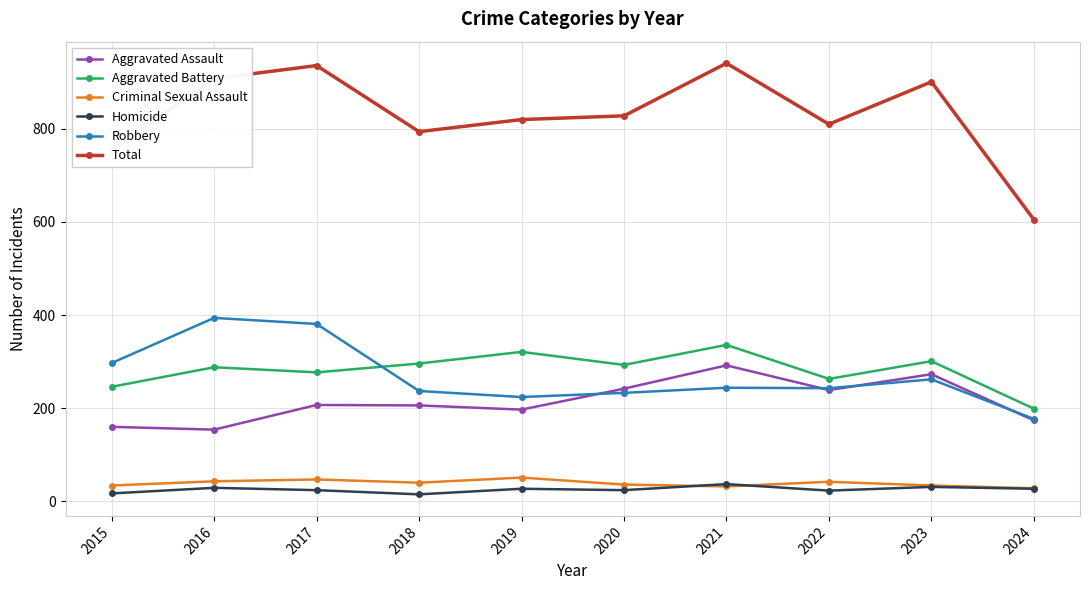

True or false: Aggravated Assault has more than 2 points higher than both neighbors.

True